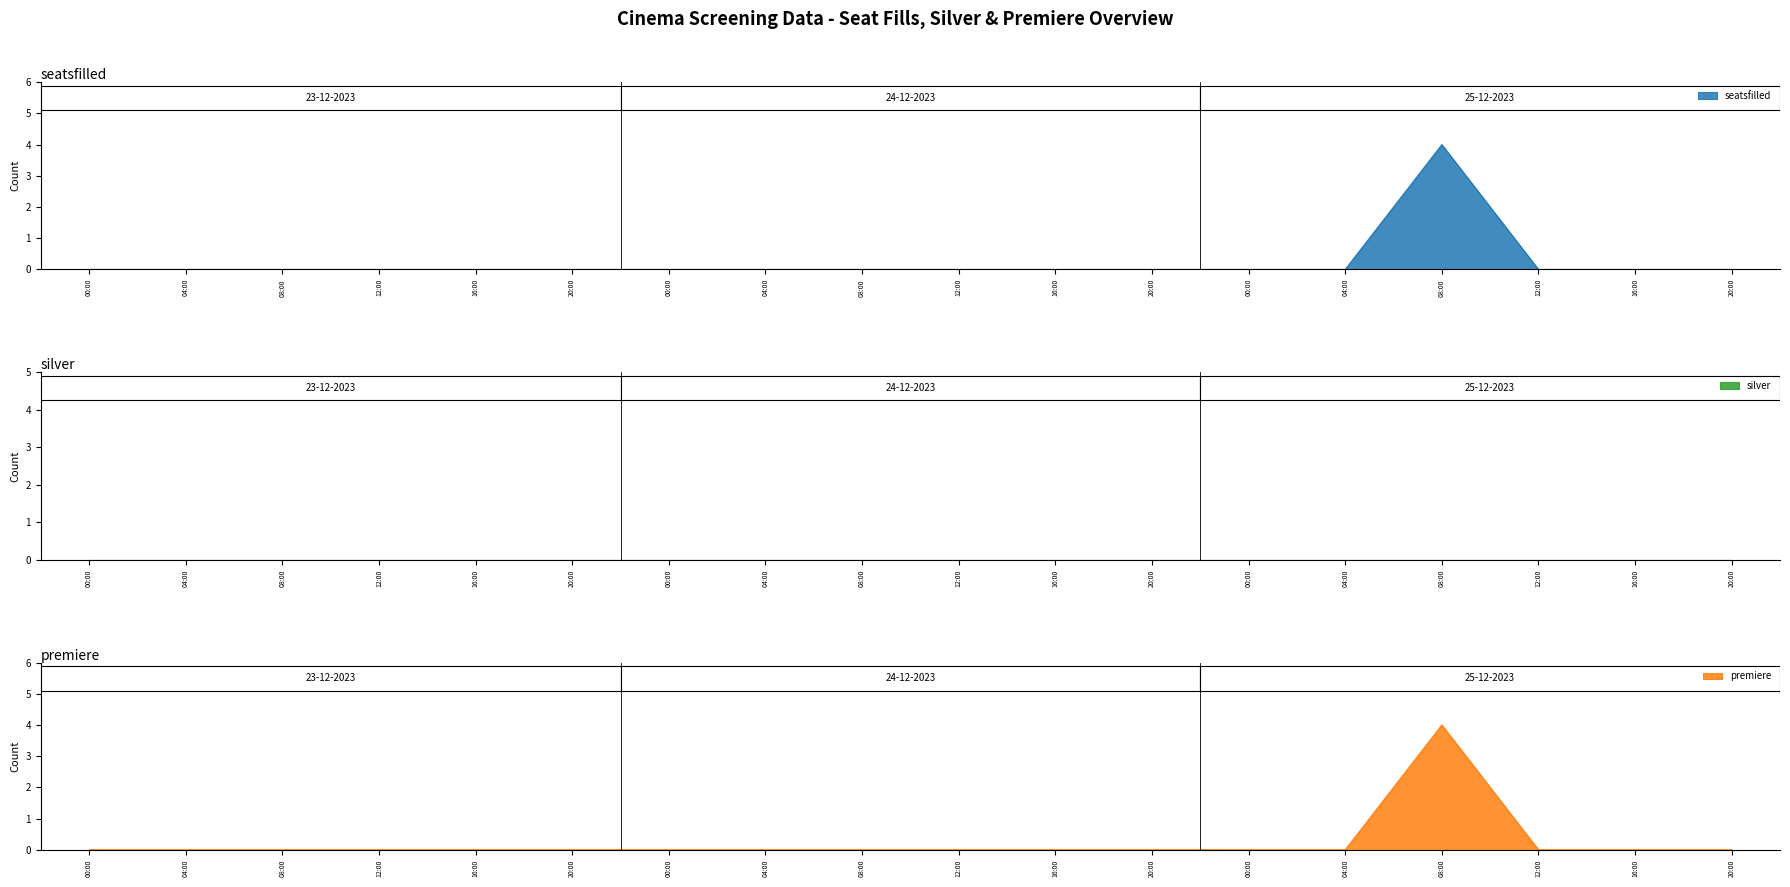

Which series has the widest spread of values?

seatsfilled